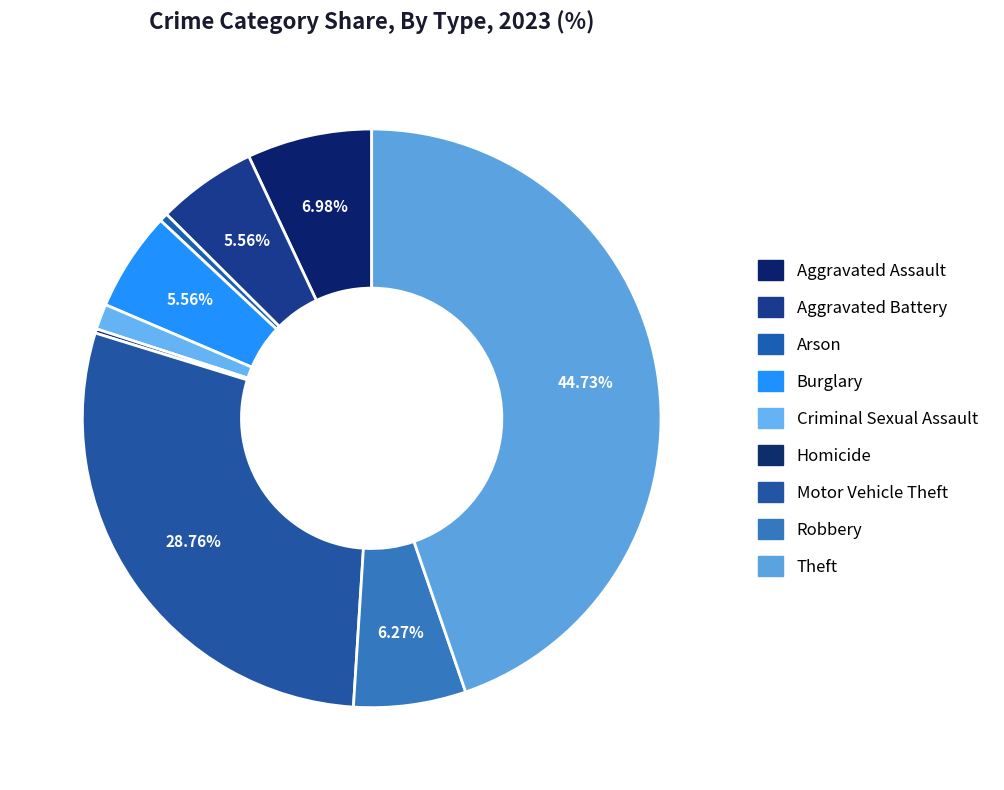

Between Burglary and Aggravated Battery, which is larger?

Burglary